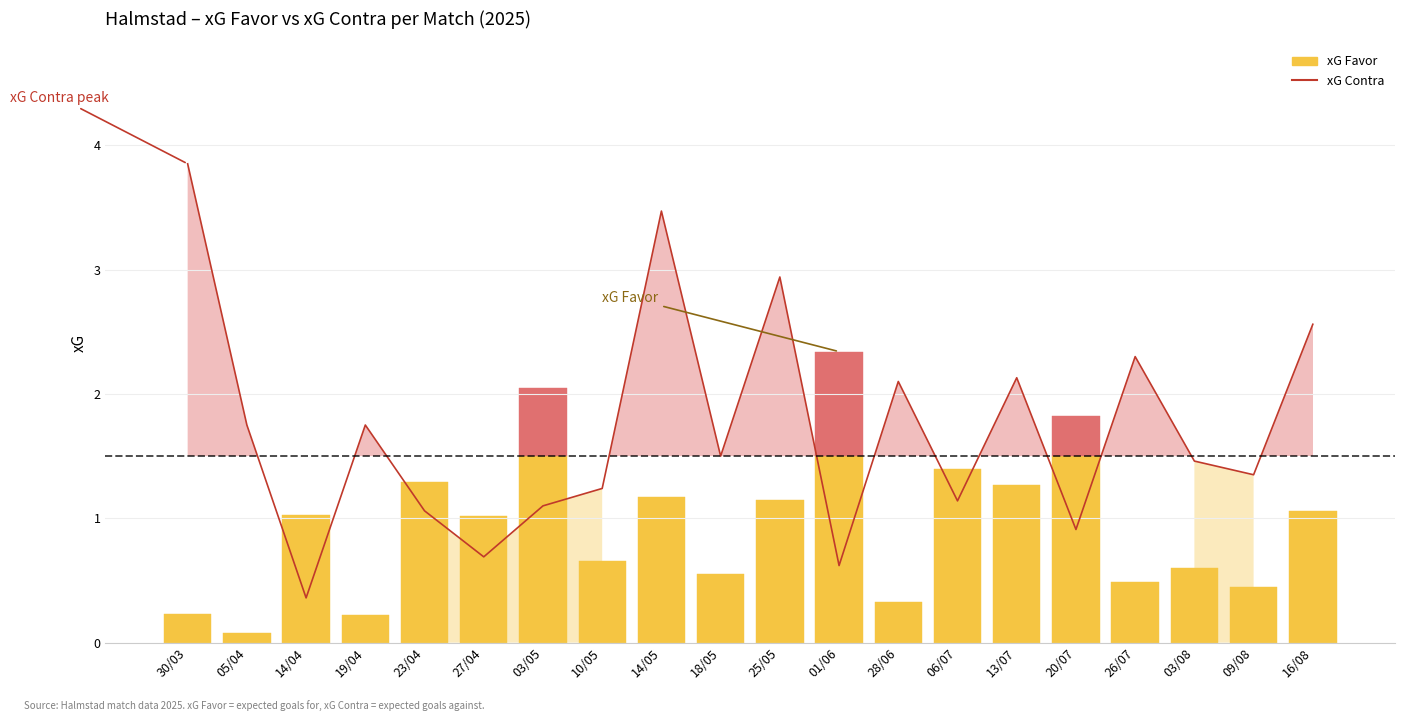

What is the difference between the maximum and minimum values?

3.5